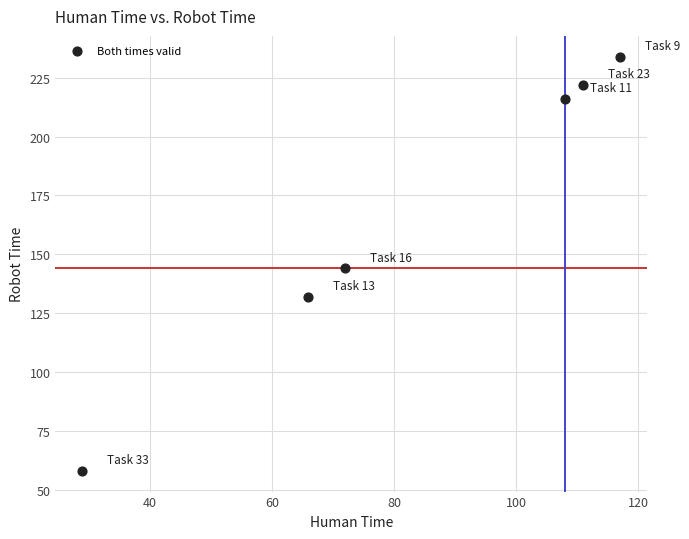

What Y value in the scatter plot is closest to 146?

144